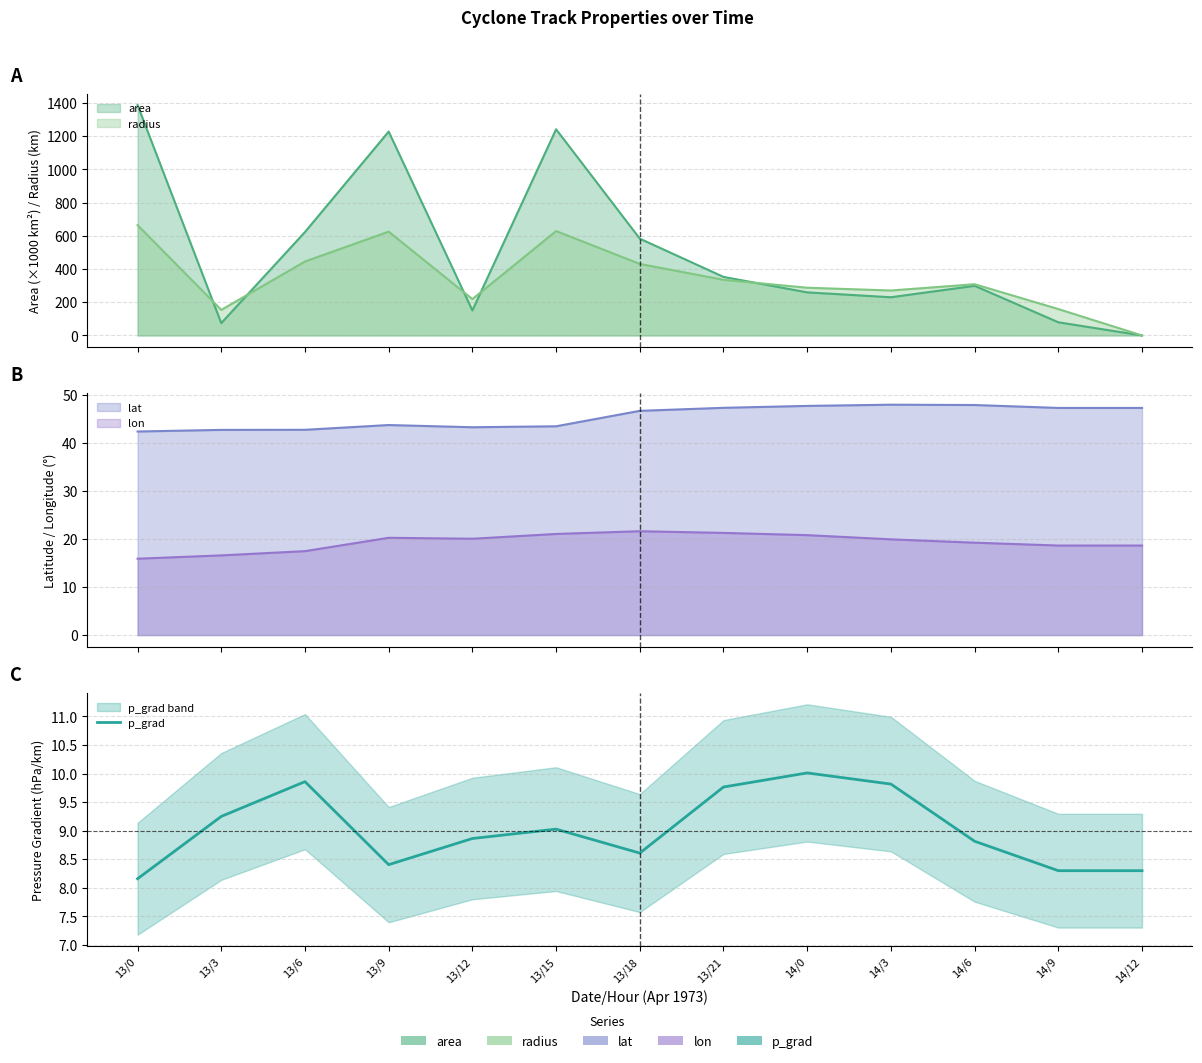

What is the change in value from 13/0 to 14/6?

+0.7